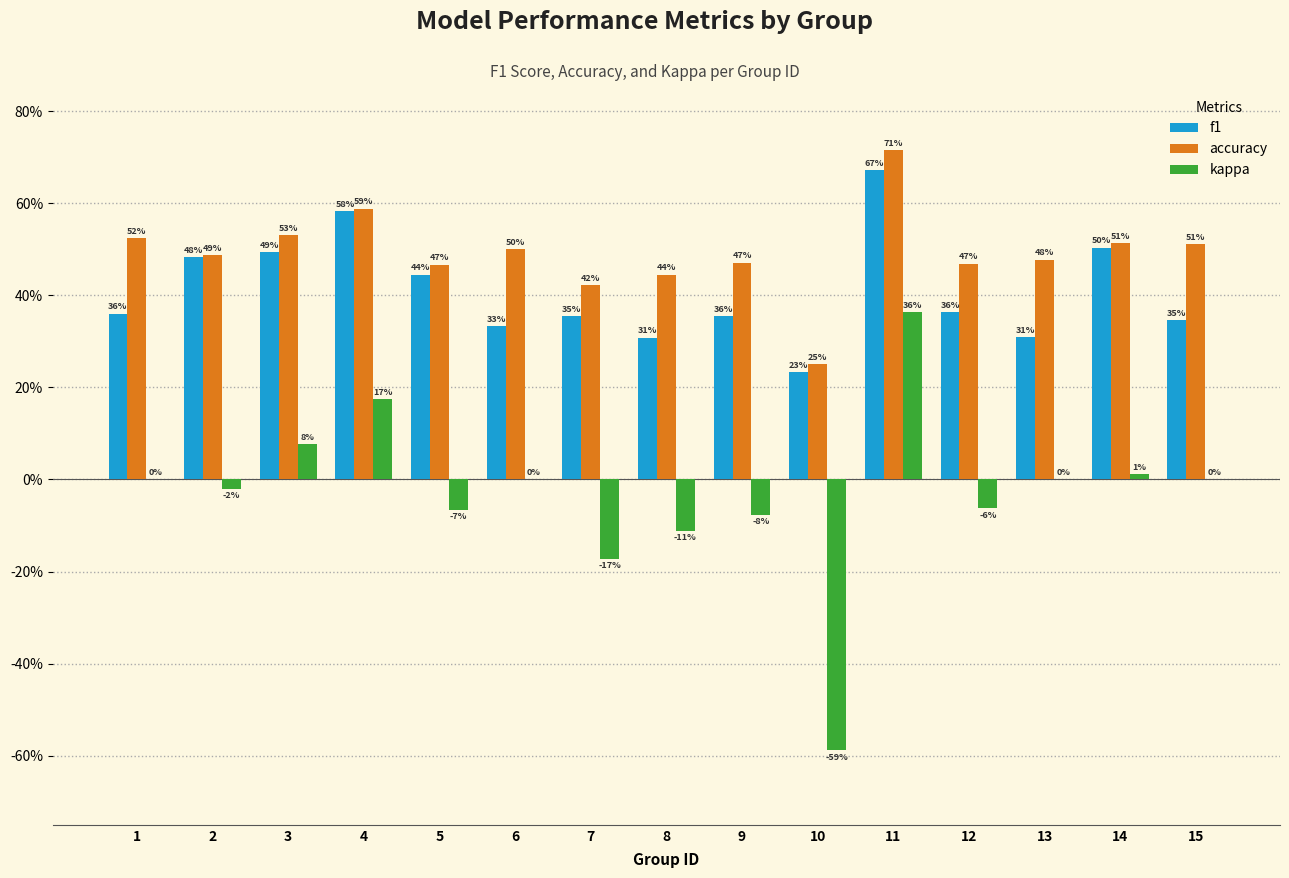

The kappa series shows -0.1 at 12. True or false?

True